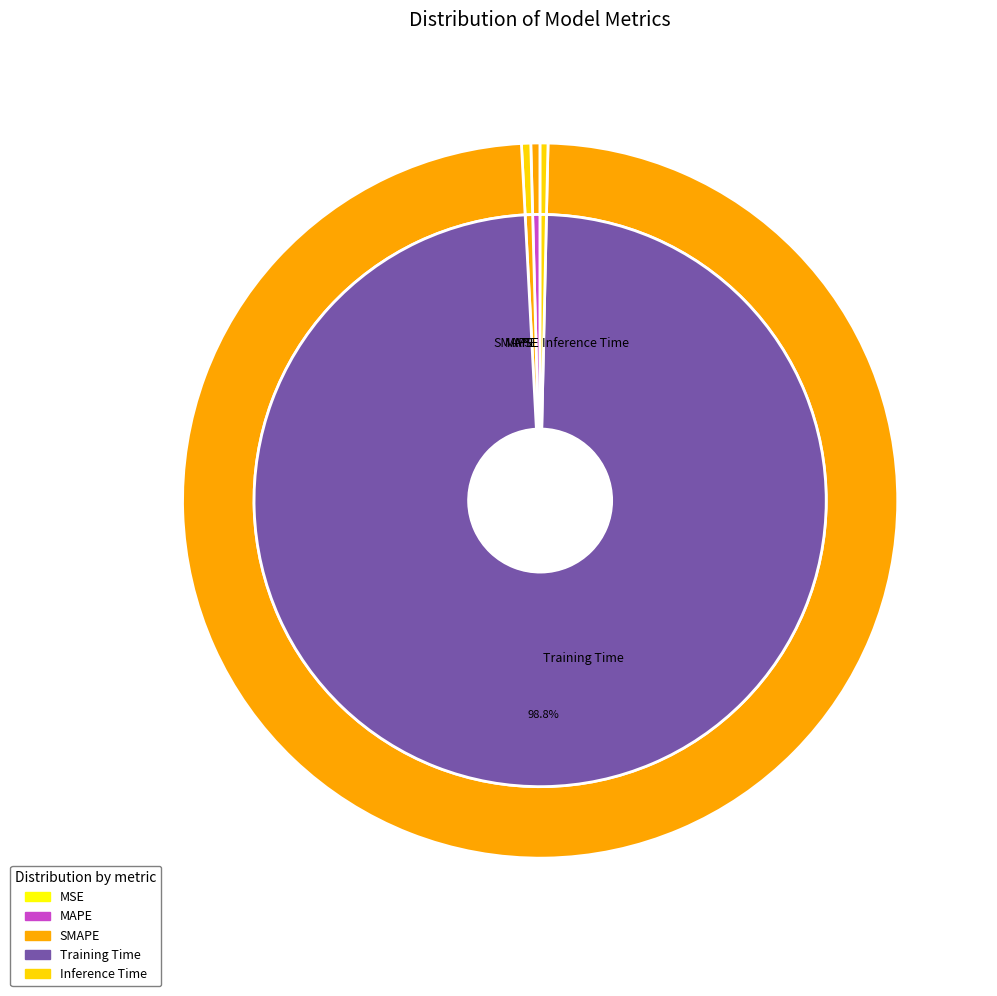

Combined, what portion of the pie is Inference Time and Training Time?

99.2%